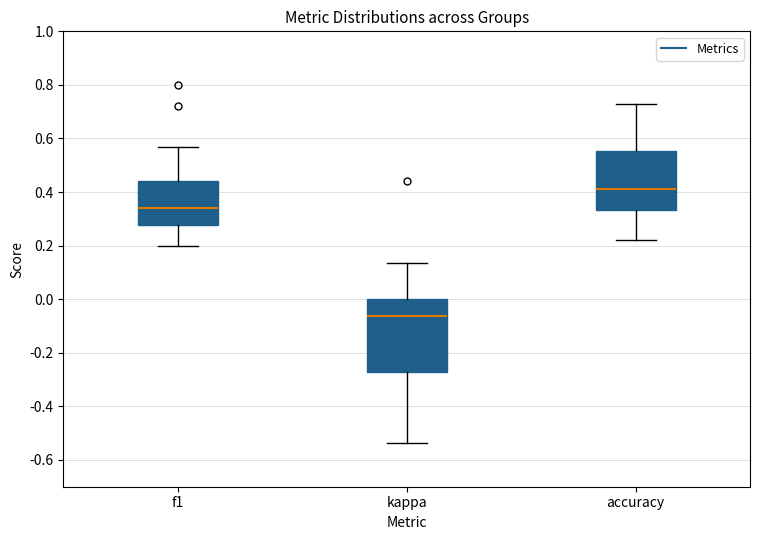

Where does the lower whisker of the box for f1 end on the y-axis? The values are not printed on the chart, so give them approximately, as read against the axis.

0.20